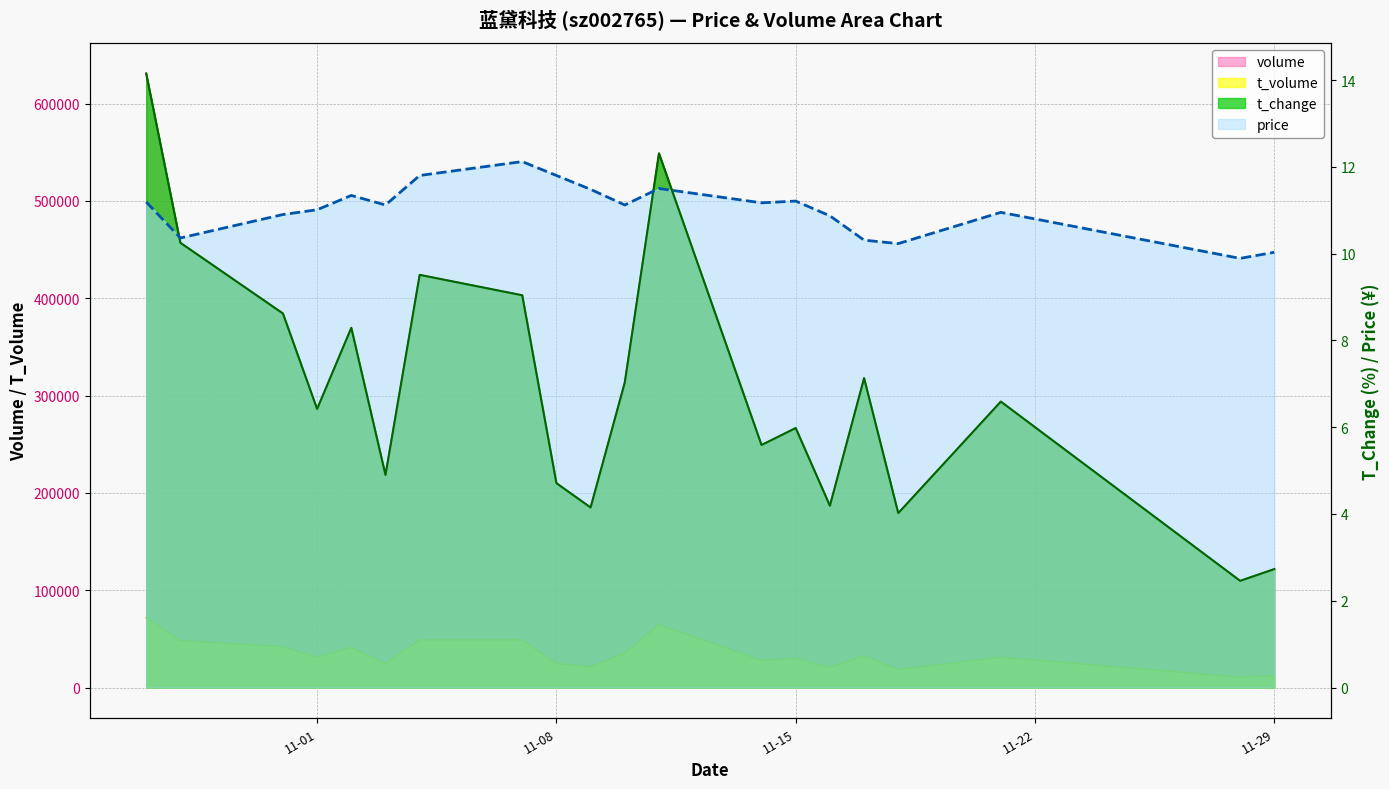

What is the average value of the volume series?

307874.1